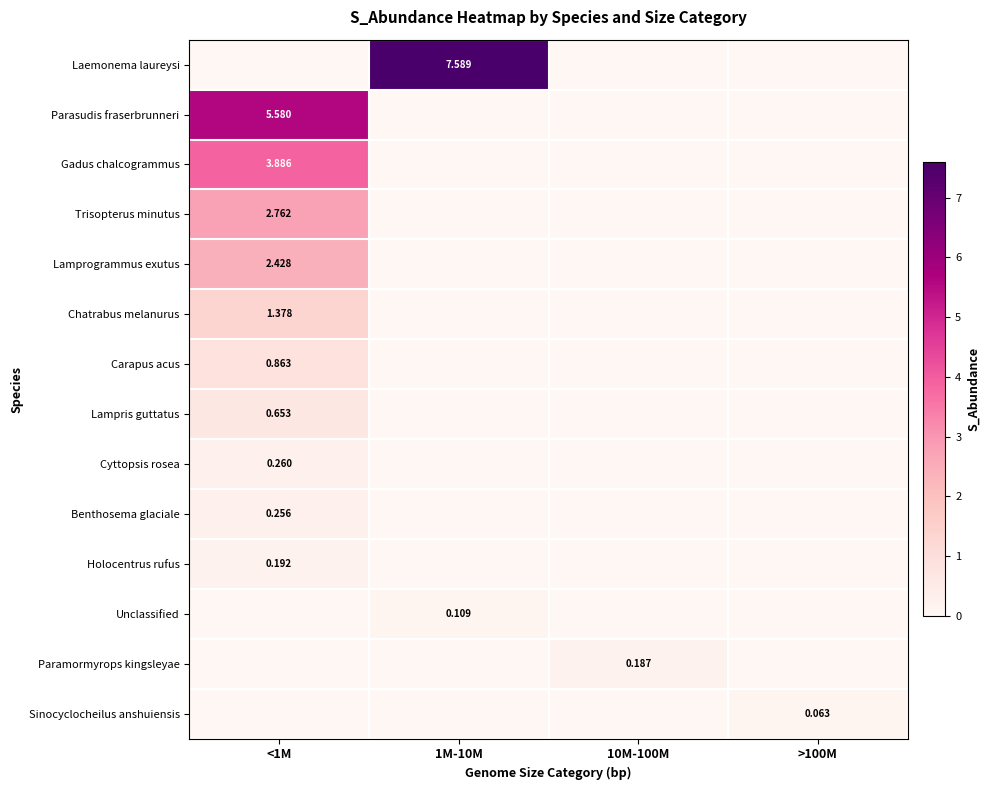

Which label corresponds to the smallest value in the chart?

<1M